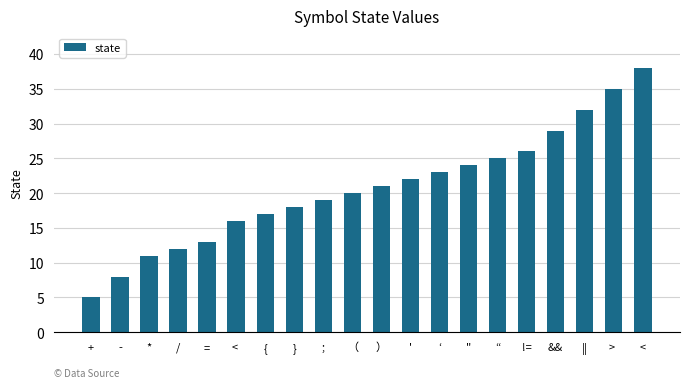

List the labels in order of value, largest first.

<, > , ||, &&, !=, “, ", ‘, ', ）, （, ;, }, {, < , =, /, *, -, +